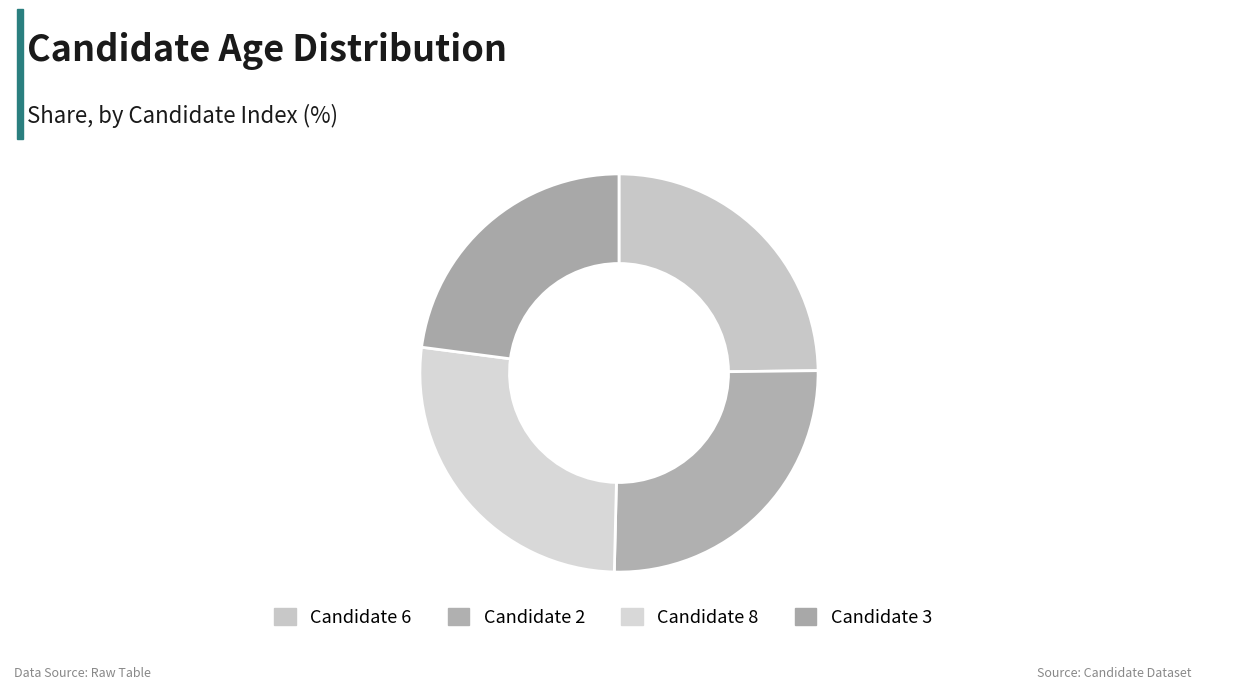

How many slices are in this pie chart?

4